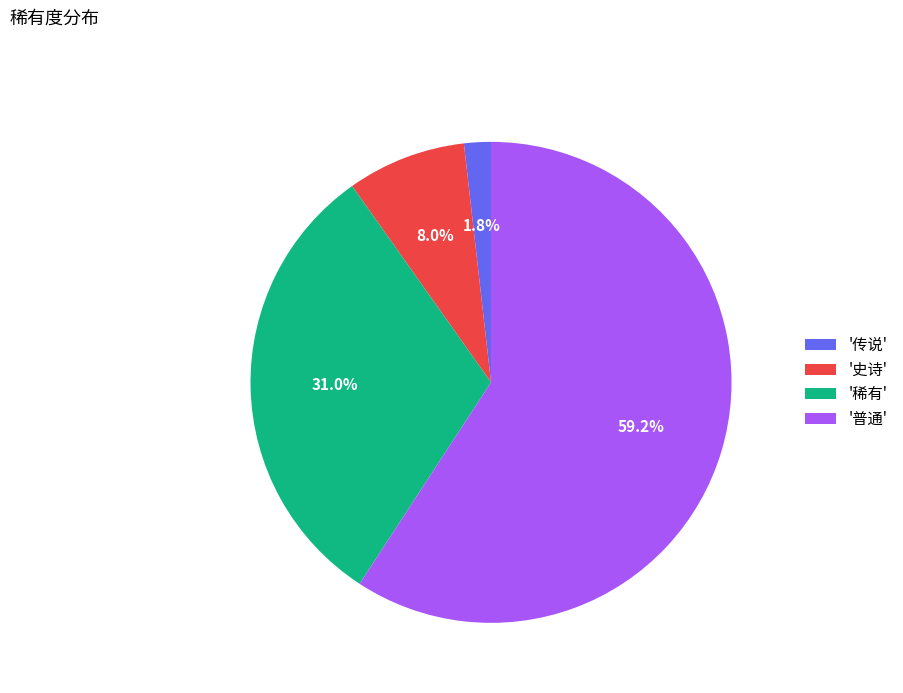

Which has a higher value, '普通' or '史诗'?

'普通'